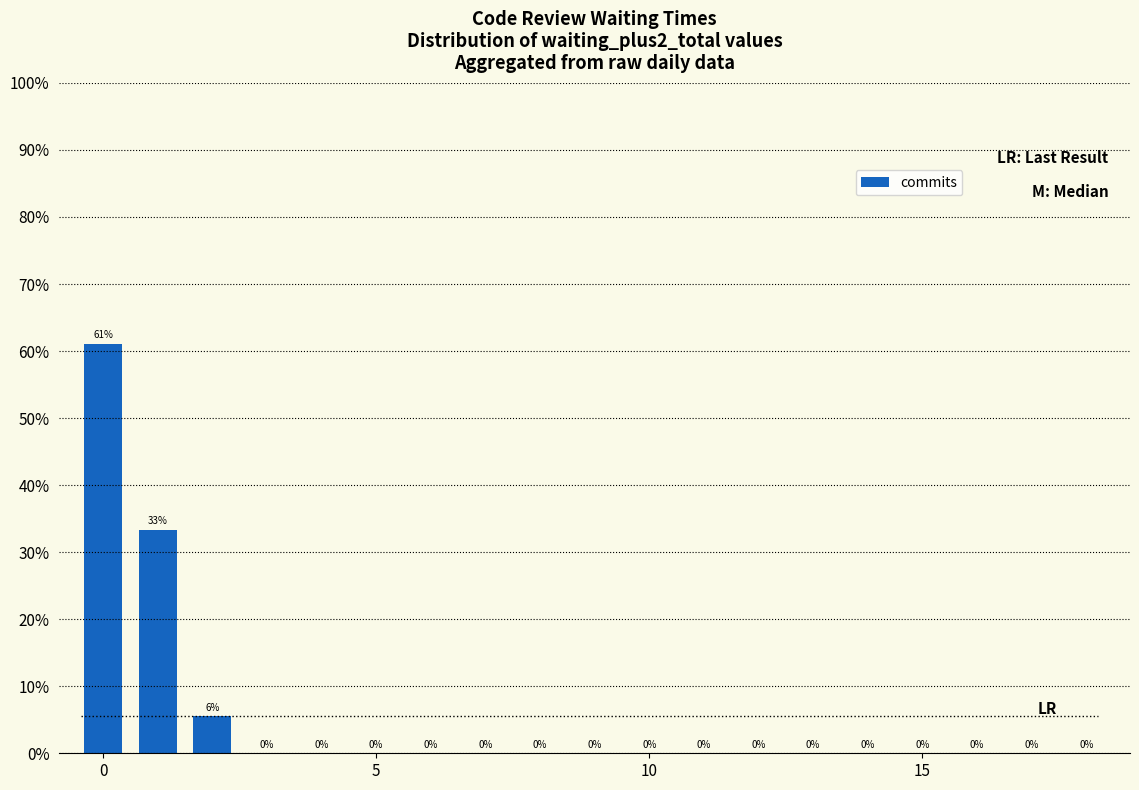

Are the bars horizontal?

No